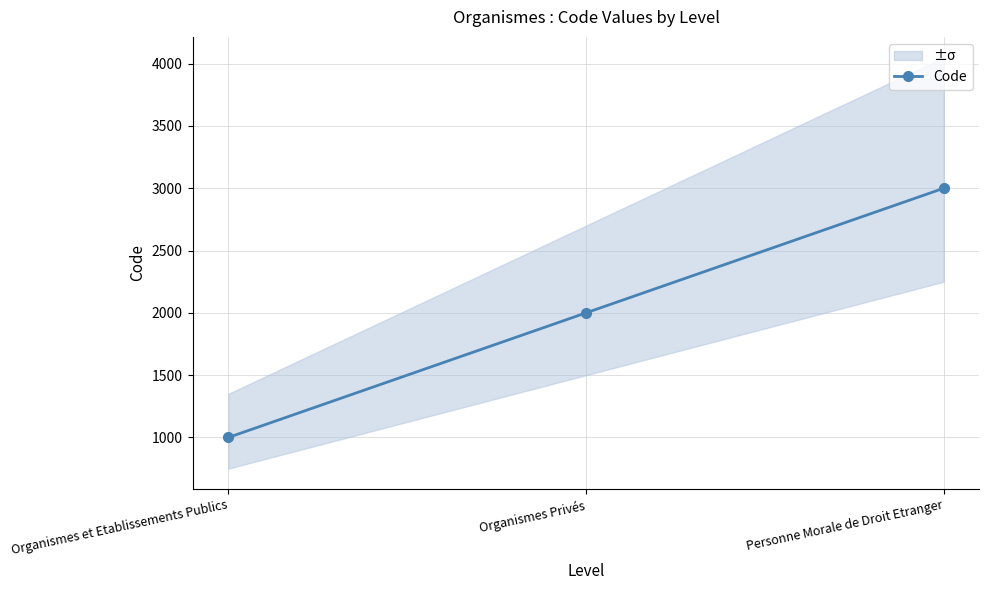

Which label corresponds to the largest value in the chart?

Personne Morale de Droit Etranger